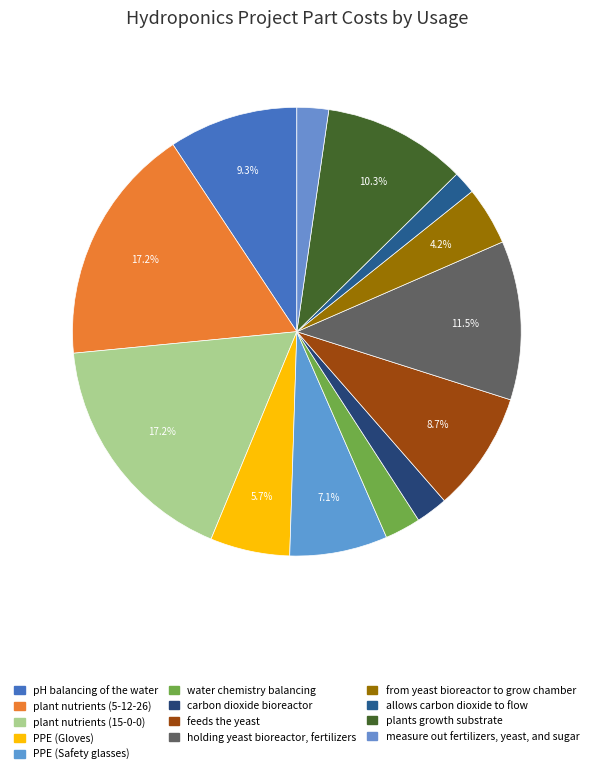

Is it true that plant nutrients (15-0-0) is 17% of the pie?

True